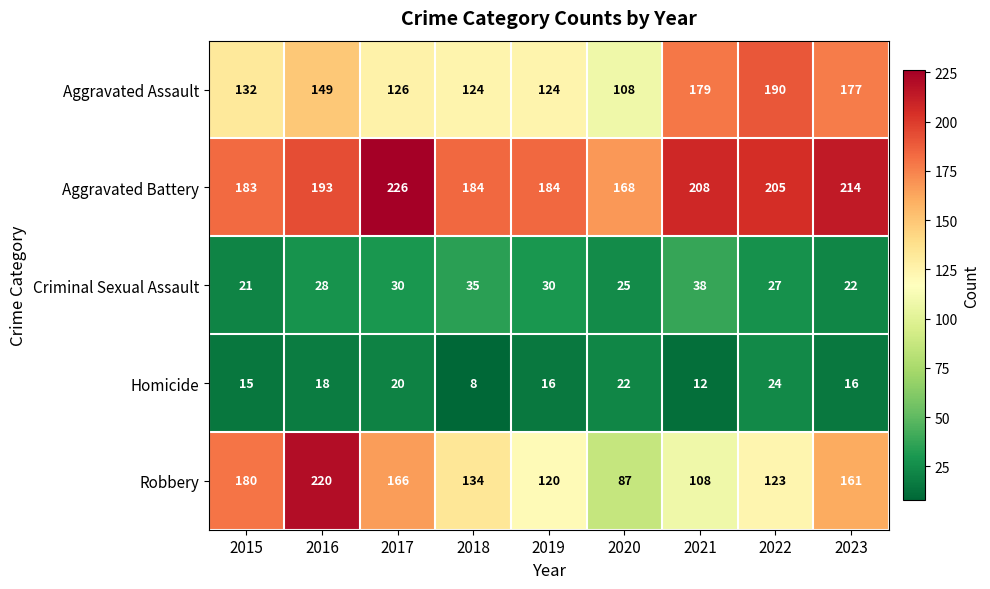

Rank the series at 2023 from highest to lowest value.

Aggravated Battery, Aggravated Assault, Robbery, Criminal Sexual Assault, Homicide